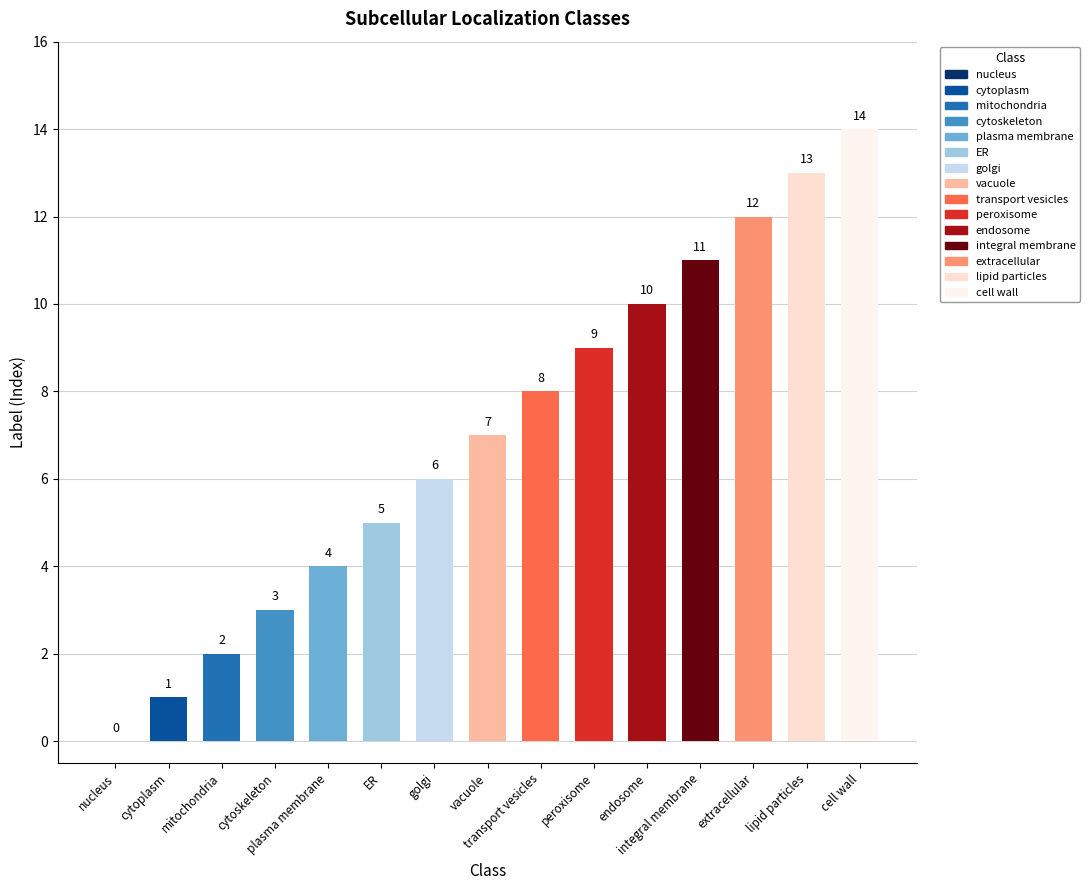

Is it true that the value at golgi is 6?

True